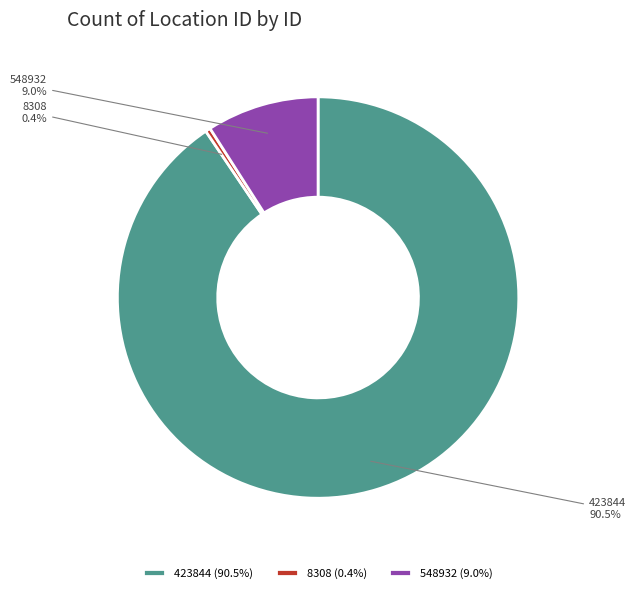

How many segments does this pie chart have?

3